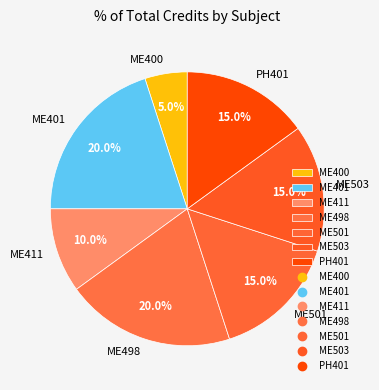

Is it true that ME498 is 5% of the pie?

False